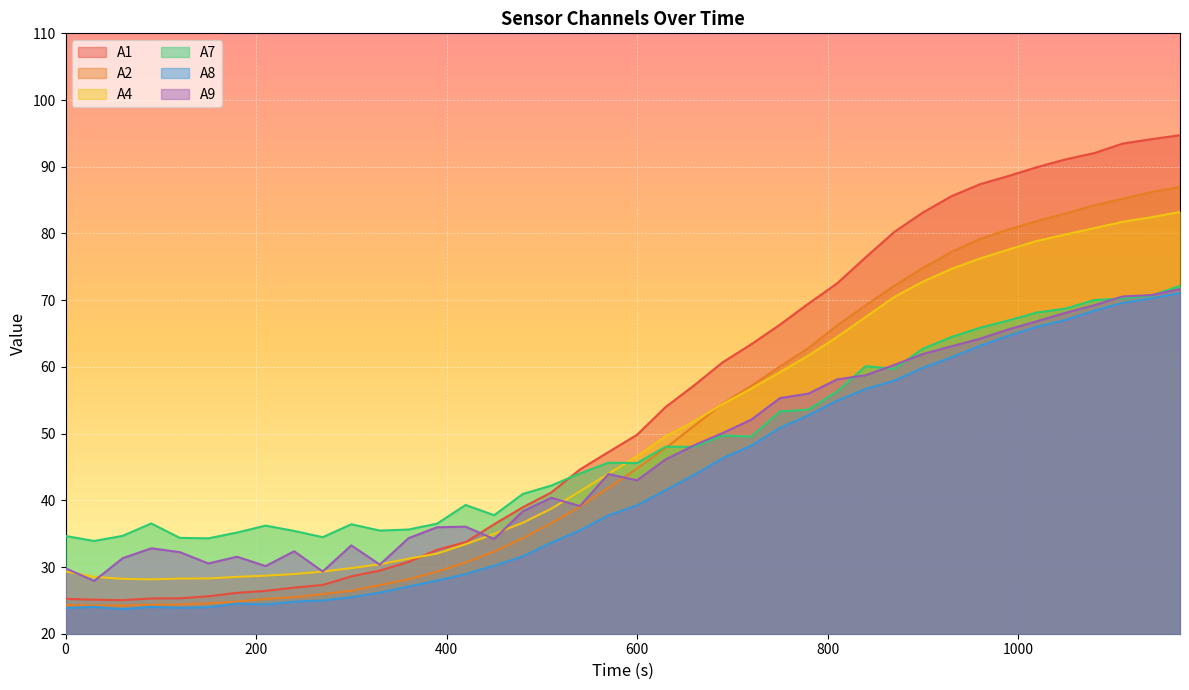

Rank the series at 330 from lowest to highest value.

A8, A2, A1, A9, A4, A7